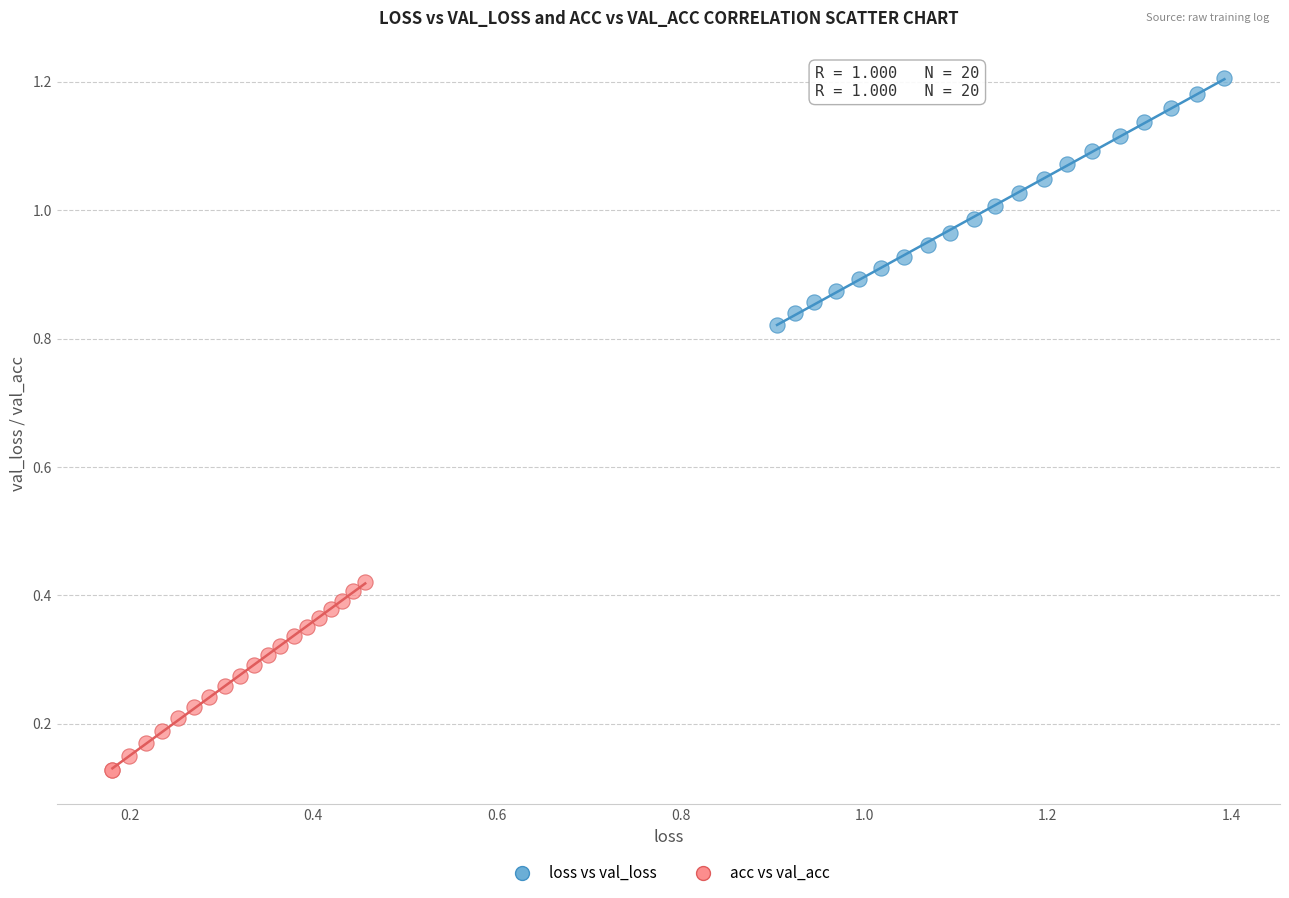

Which series reaches the minimum Y coordinate?

acc vs val_acc